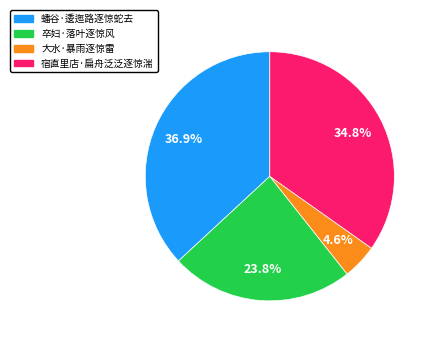

Which slice is the largest?

蟠谷·逶迤路逐惊蛇去